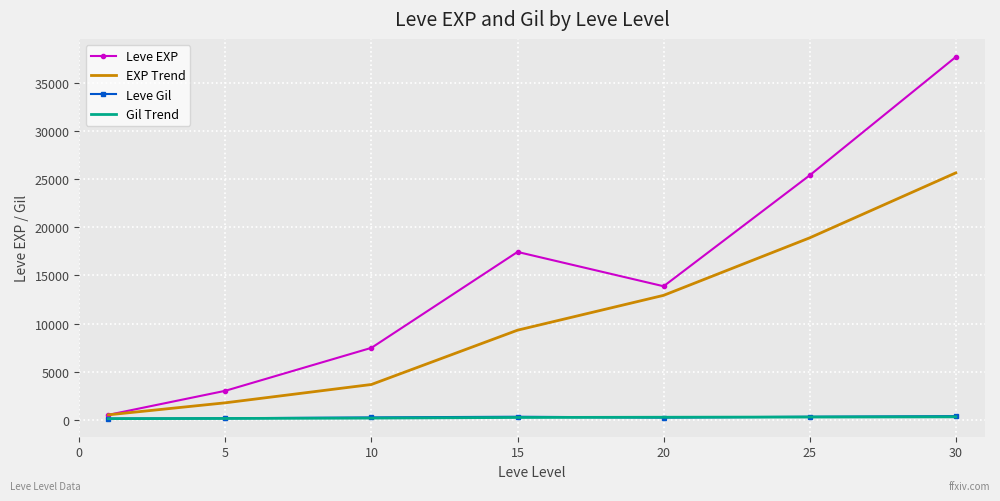

Which series has the widest spread of values?

Leve EXP